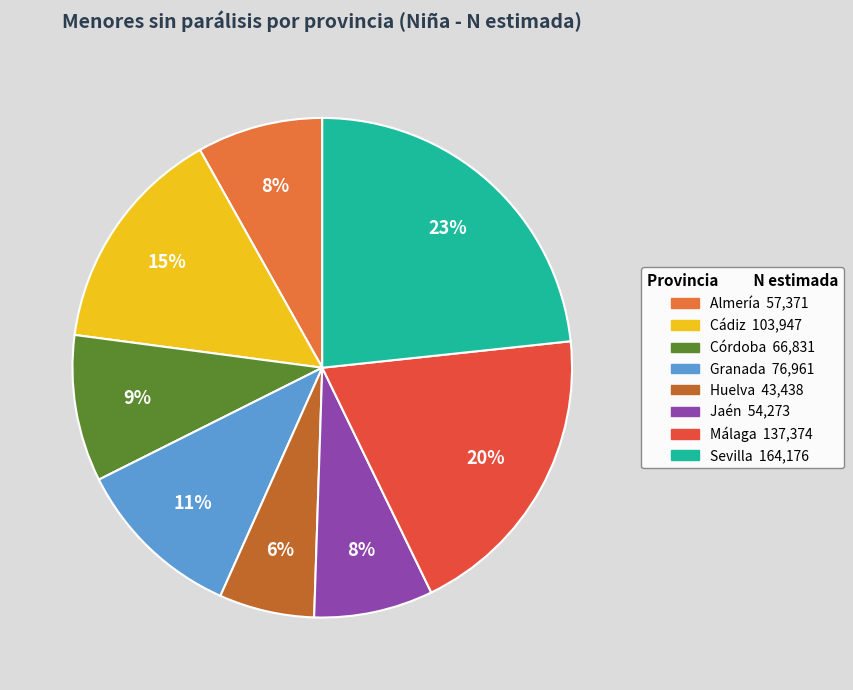

To the nearest percent, what portion does Sevilla represent?

23%